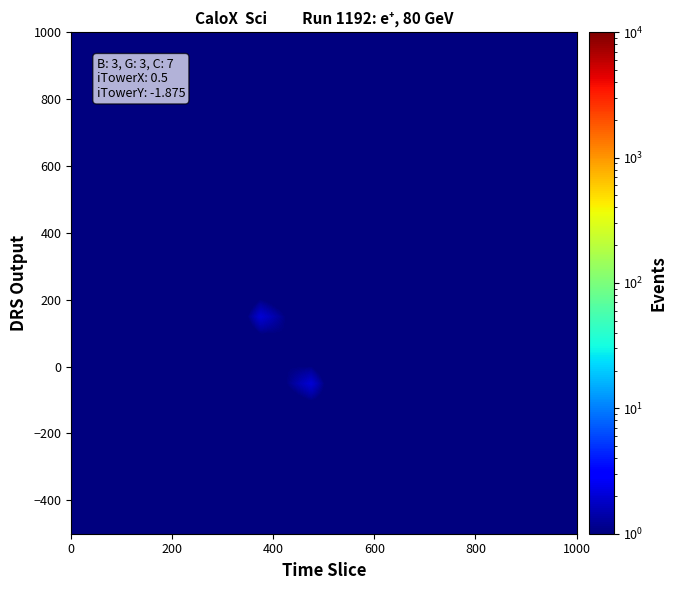

How many data points does each series have?

20